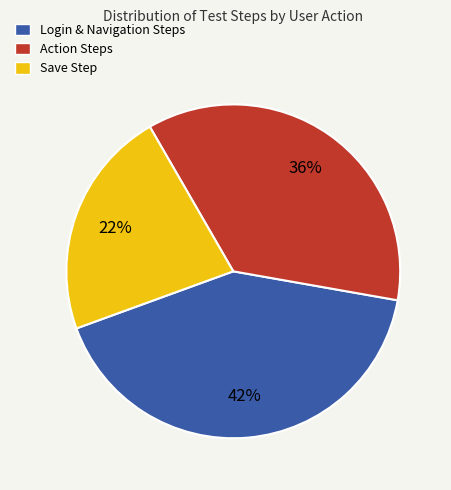

Count the number of slices in the pie.

3